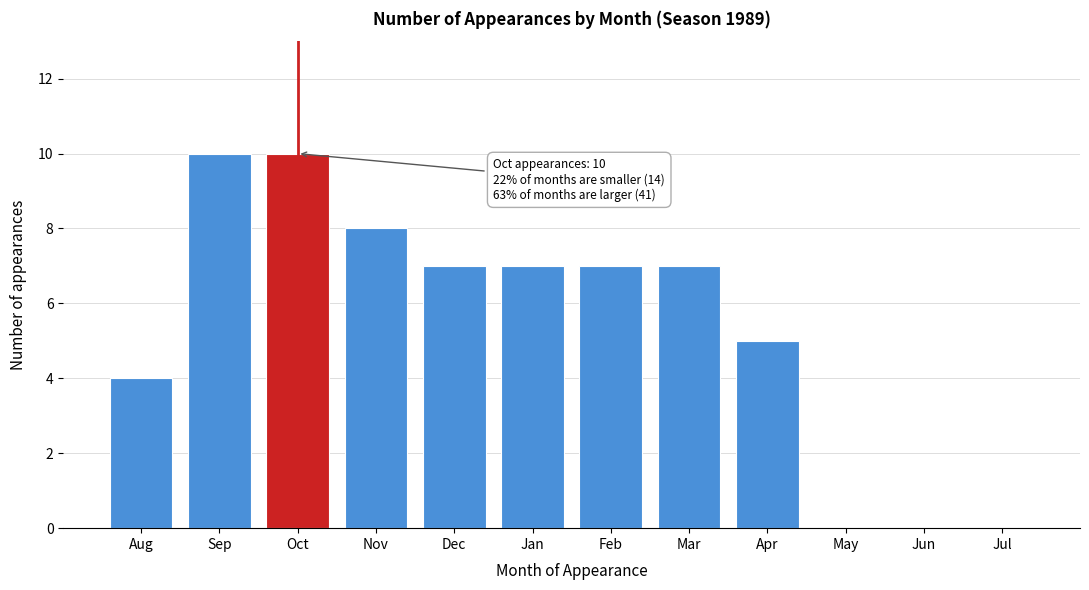

Reading right to left, list all the values displayed in this chart.

Jul=0	Jun=0	May=0	Apr=5	Mar=7	Feb=7	Jan=7	Dec=7	Nov=8	Oct=10	Sep=10	Aug=4